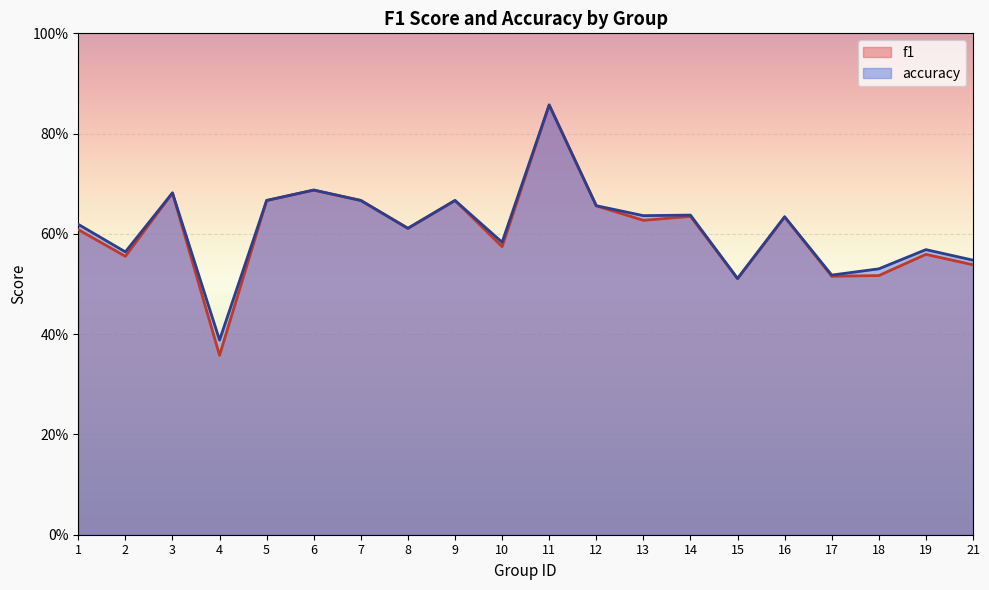

The f1 series shows 0.4 at 13. True or false?

False